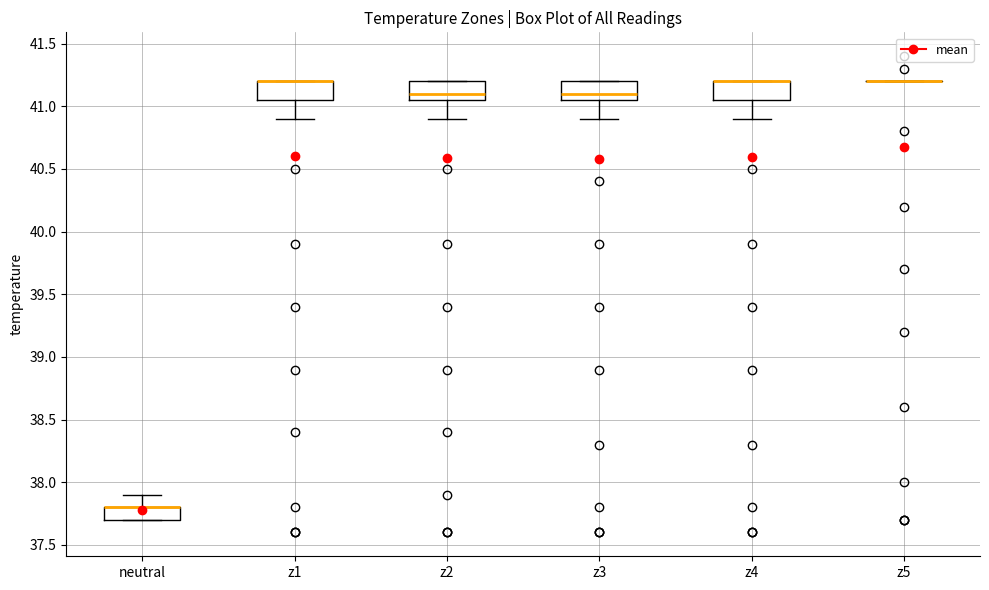

Reading left to right, transcribe this box plot: for each box, give where its median line is, the range the box spans, and where its two whiskers end, as read against the y-axis. The values are not printed on the chart, so give them approximately, as read against the axis.

neutral: median 37.80 (drawn on the box's upper edge), box 37.70 to 37.80, whiskers 37.70 to 37.90
z1: median 41.20 (drawn on the box's upper edge), box 41.05 to 41.20, whiskers 40.90 to 41.20
z2: median 41.10, box 41.05 to 41.20, whiskers 40.90 to 41.20
z3: median 41.10, box 41.05 to 41.20, whiskers 40.90 to 41.20
z4: median 41.20 (drawn on the box's upper edge), box 41.05 to 41.20, whiskers 40.90 to 41.20
z5: box collapsed to a line at 41.20, whiskers 41.20 to 41.20